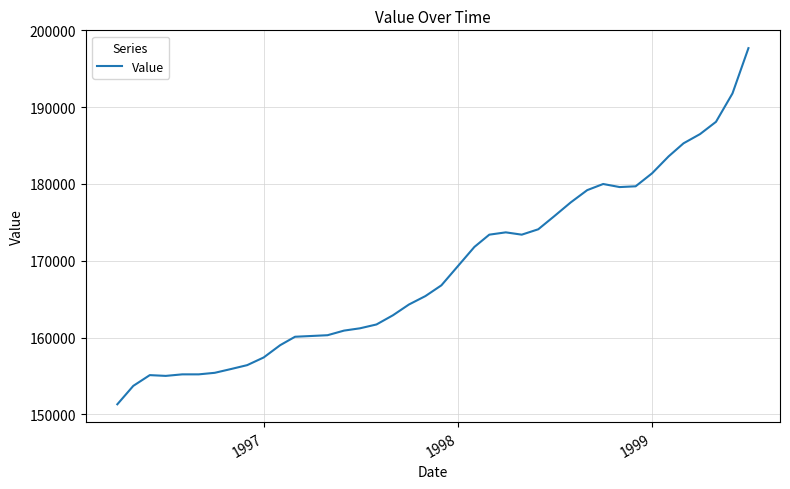

Is this an area chart (filled region under the line)?

No